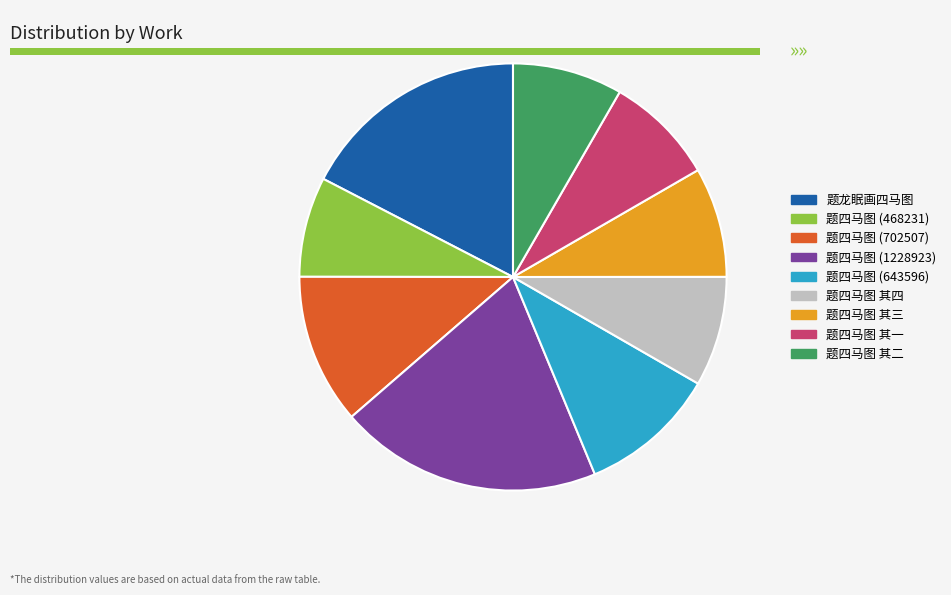

Approximately how many times larger is the value at 题四马图 其一 compared to 题龙眠画四马图?

0.5